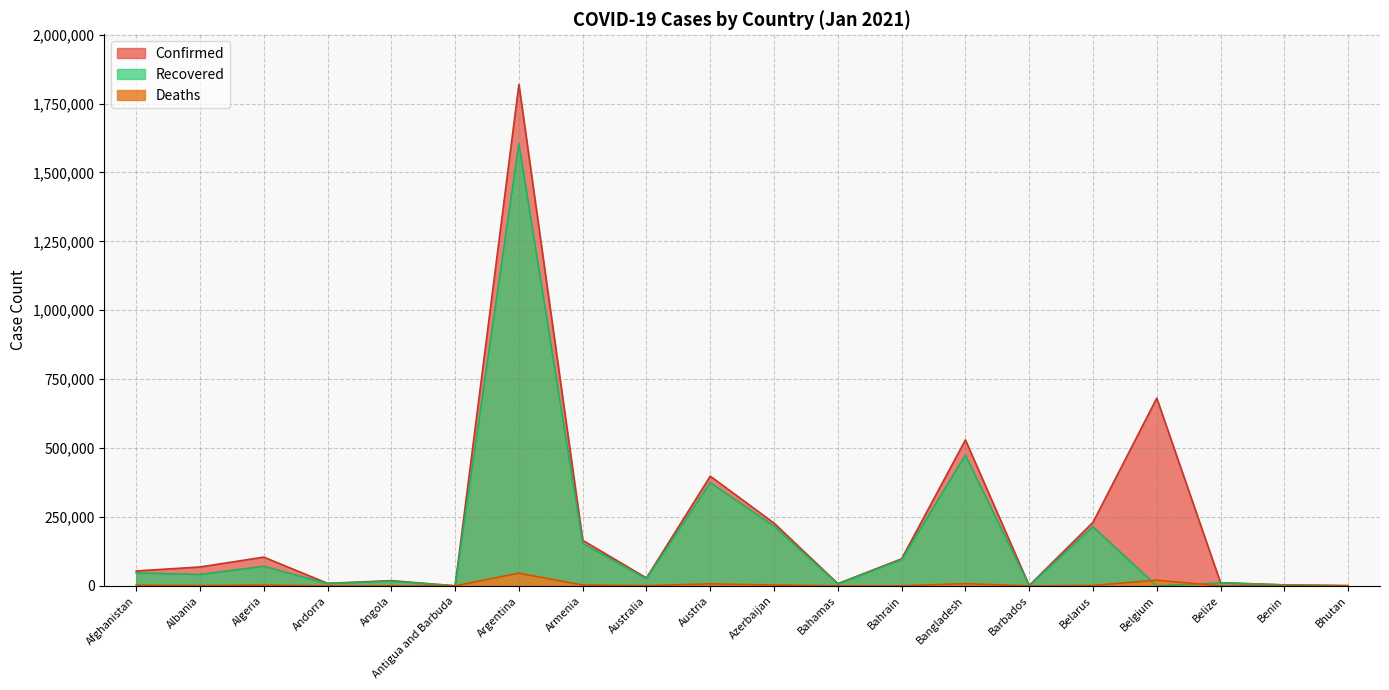

In Deaths, how many points are higher than both neighbors (excluding endpoints)?

6